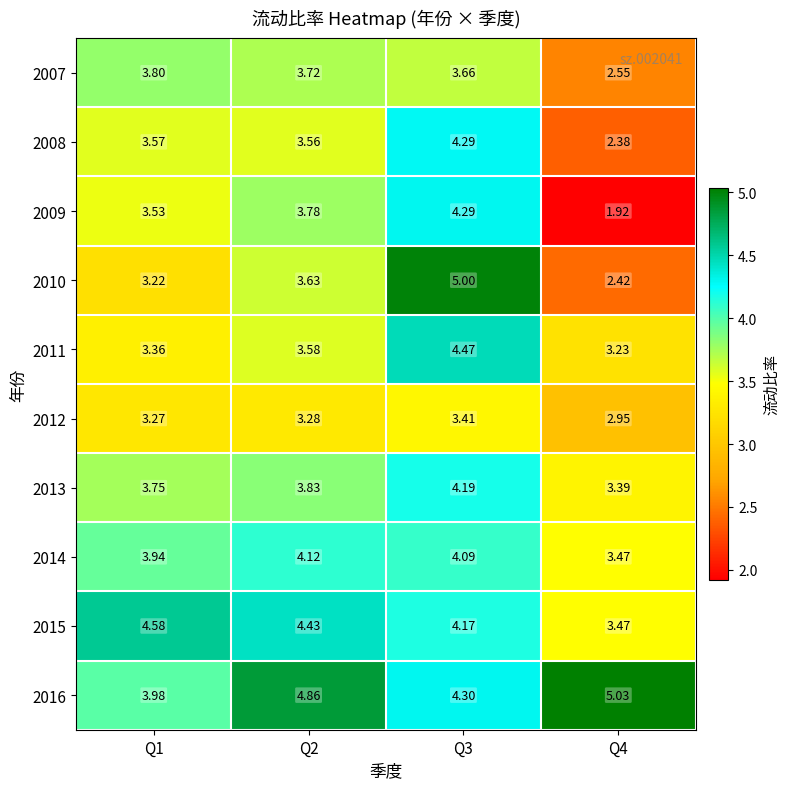

Is the value of 2009 at Q3 greater than the value of 2016 at Q4?

No